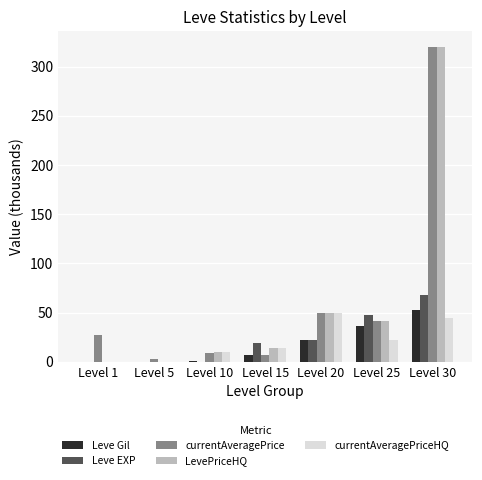

Which series changed the most between Level 10 and Level 30?

currentAveragePrice